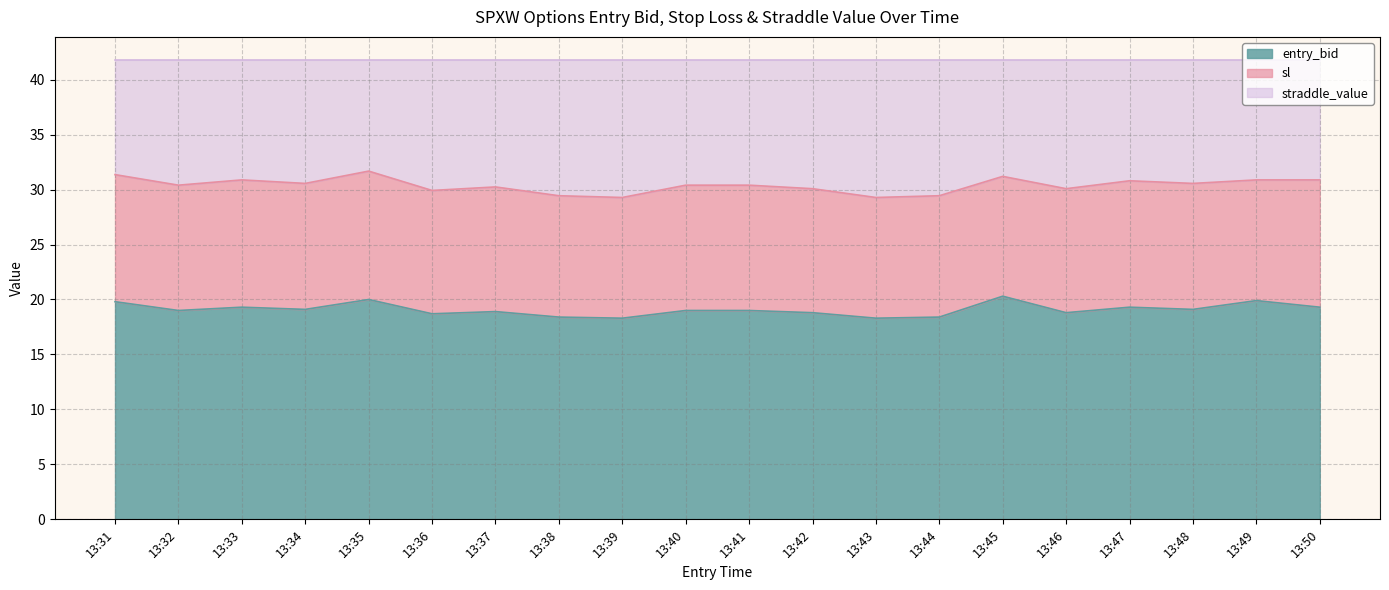

The entry_bid series shows 19.0 at 13:40. True or false?

True